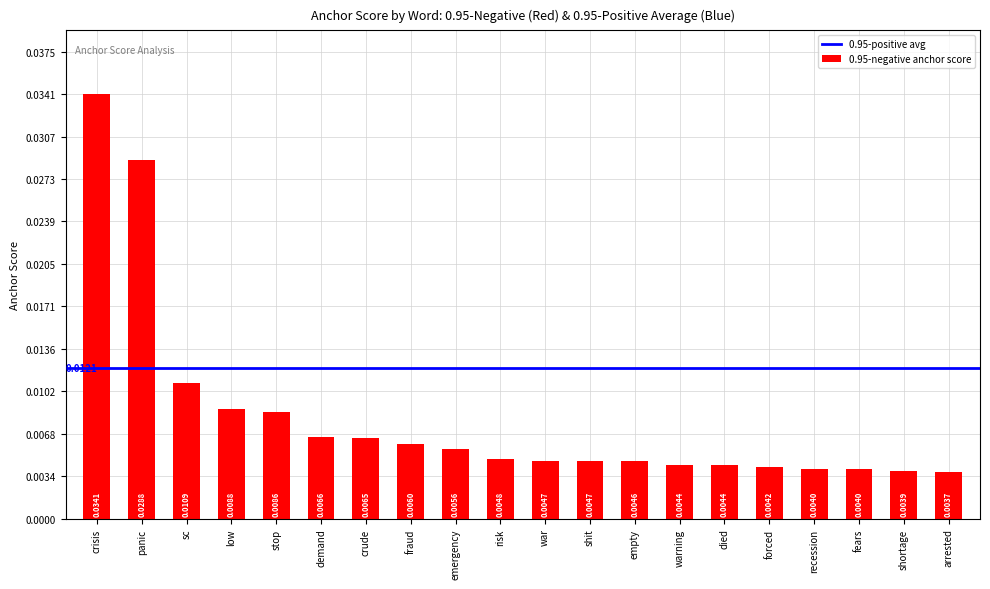

Which has a higher value, fears or risk?

risk